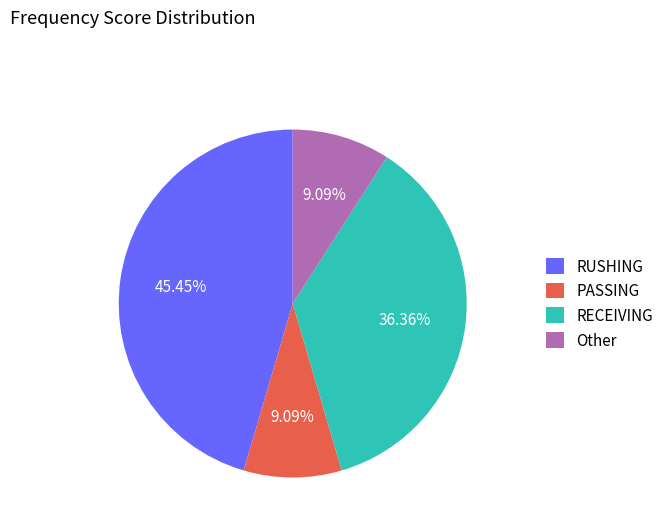

Does PASSING represent more than half of the total?

No